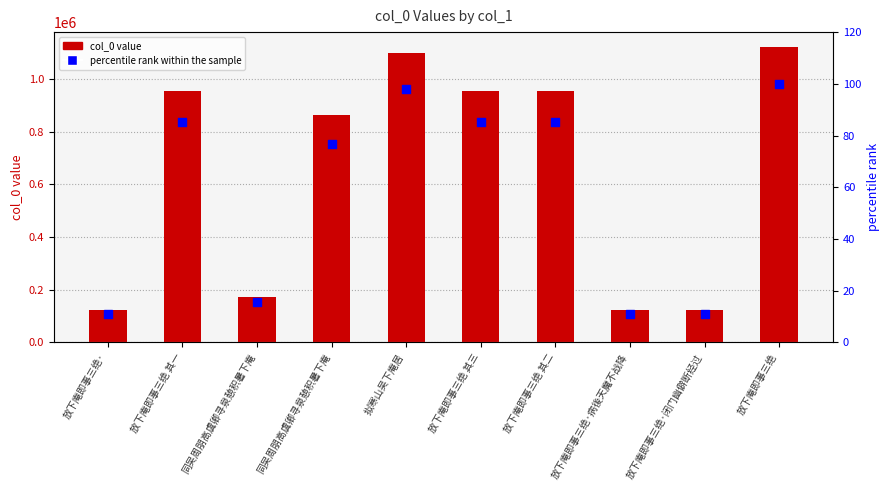

At how many categories does at least one series exceed 885244?

5